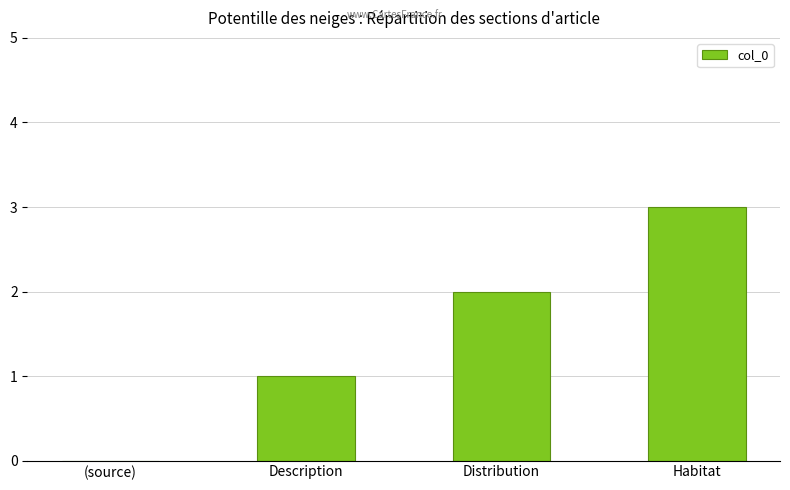

True or false: the data shows 1 at Description.

True